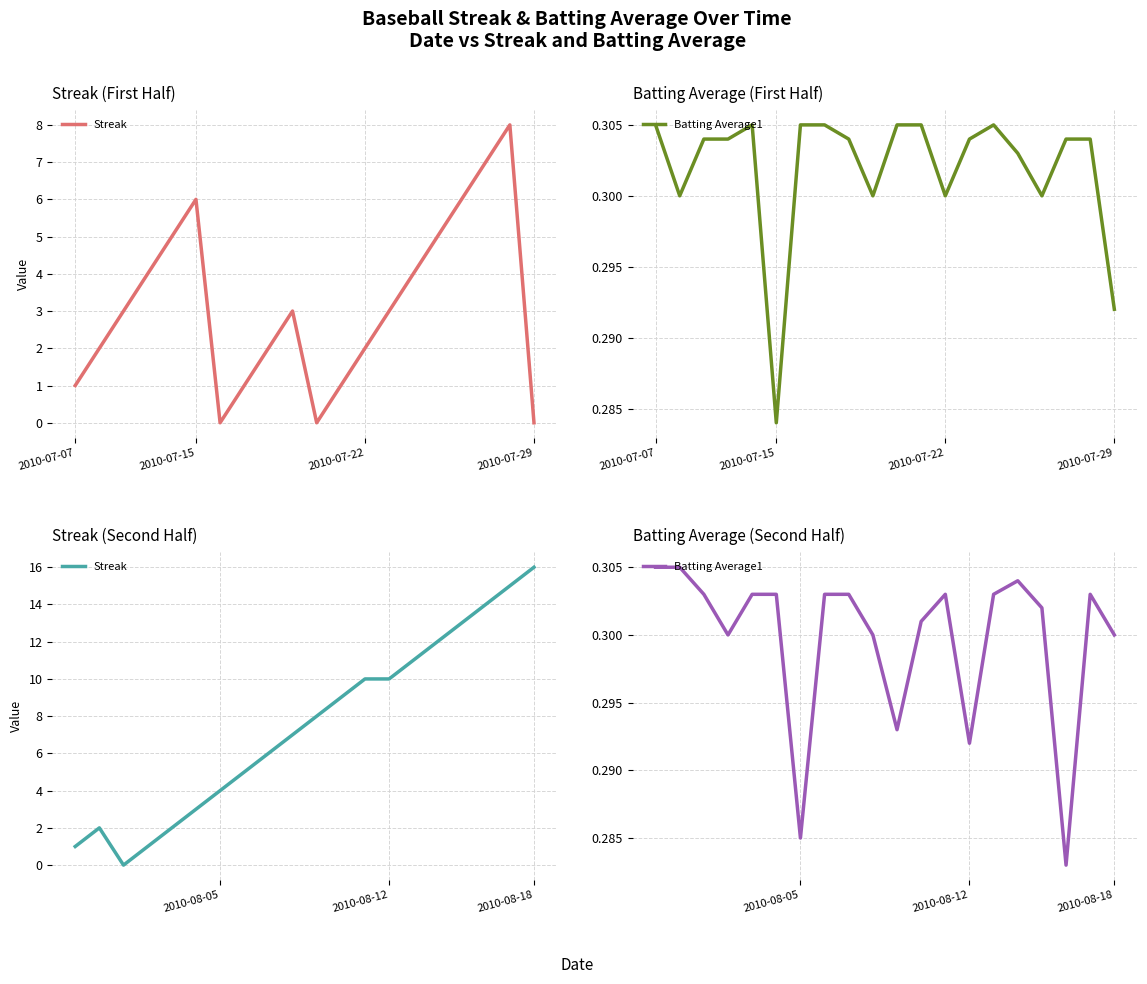

List the series in order of their peak value, highest first.

Streak, Batting Average1